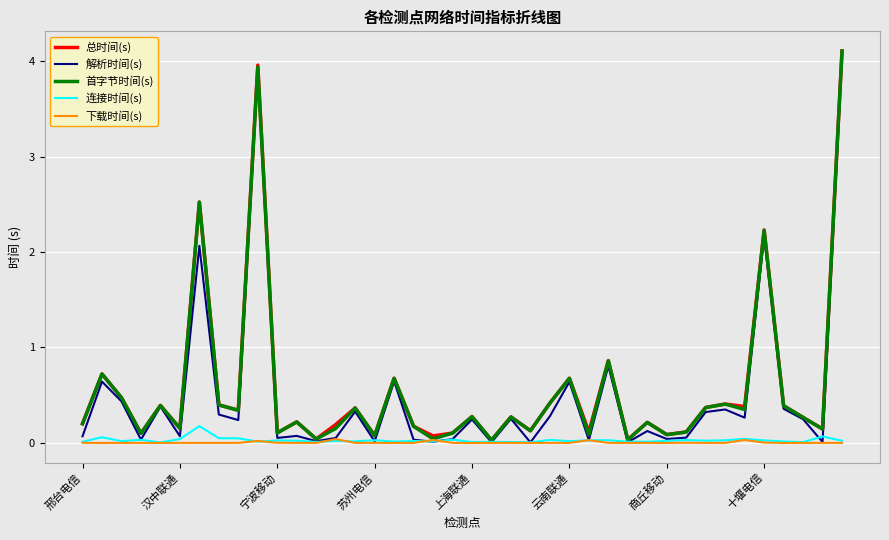

What is the maximum value for 总时间(s)?

4.1